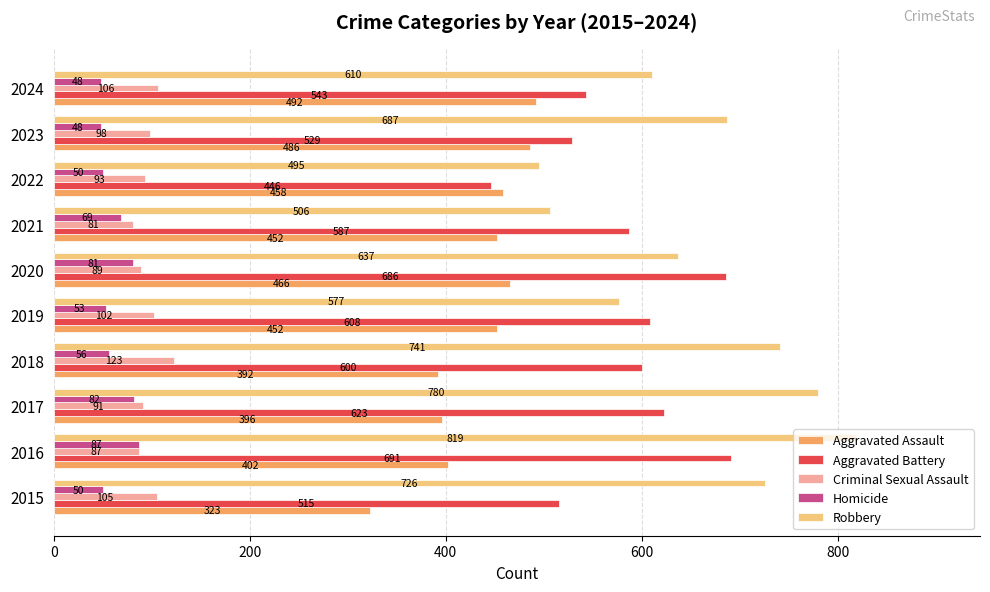

The Homicide series shows 52 at 2016. True or false?

False